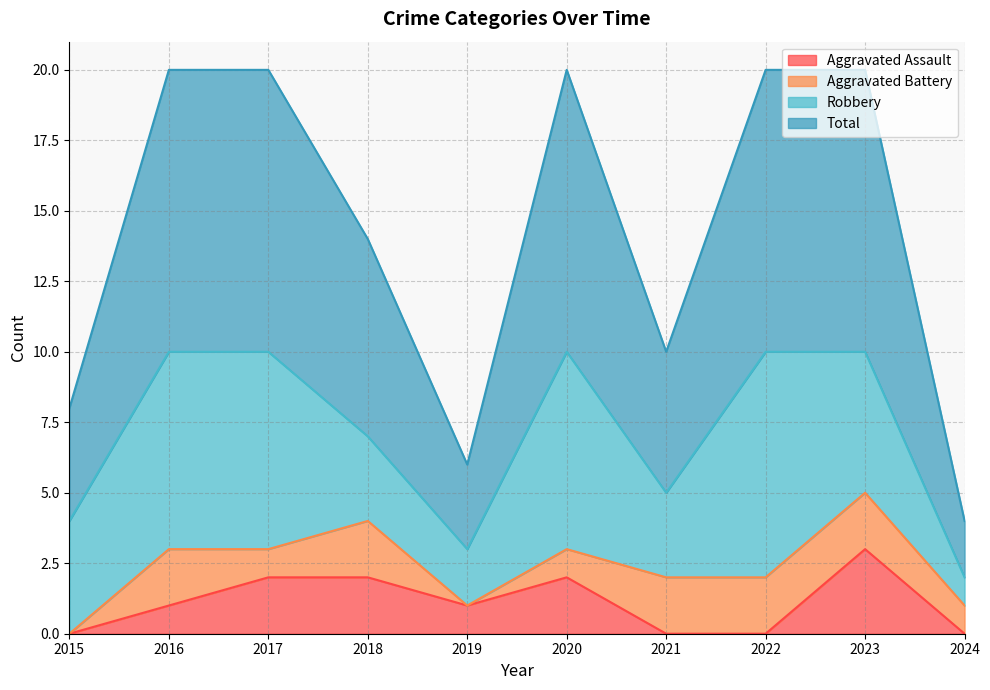

Which category has the highest value in the Aggravated Assault series?

2023